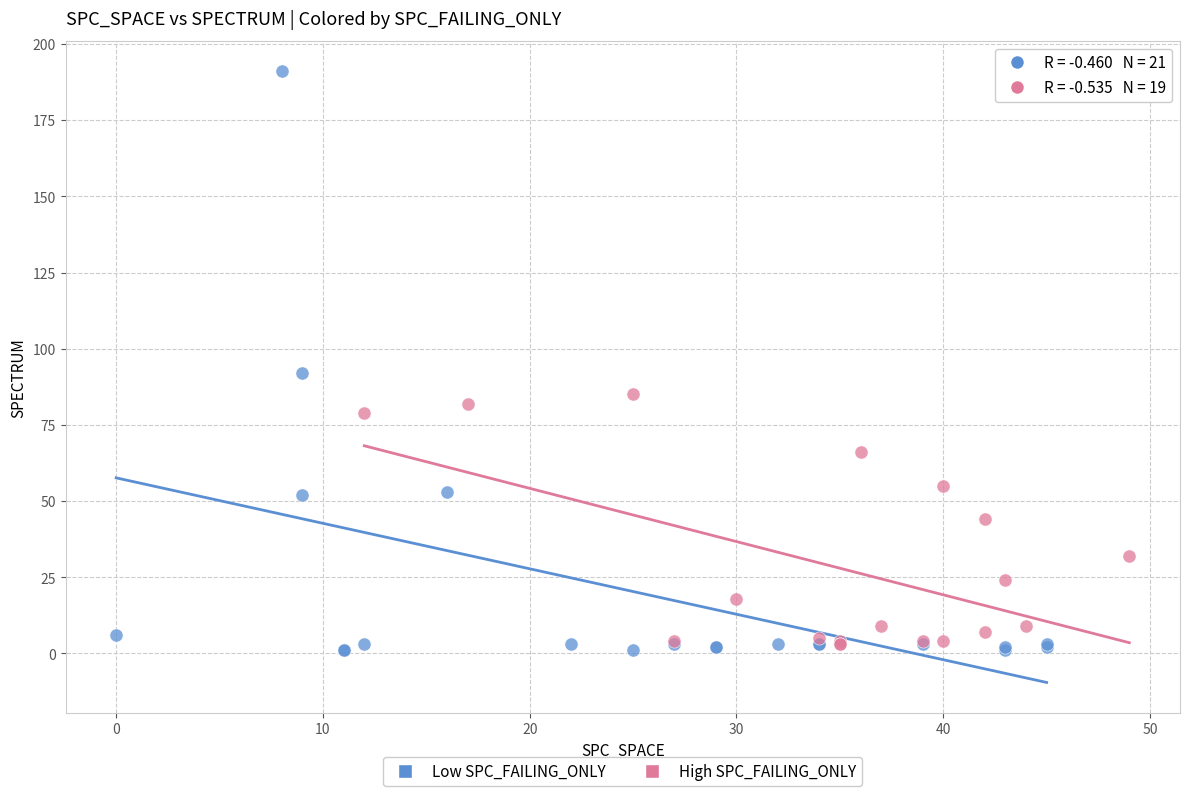

What are all the series names shown in the legend?

Low SPC_FAILING_ONLY, High SPC_FAILING_ONLY